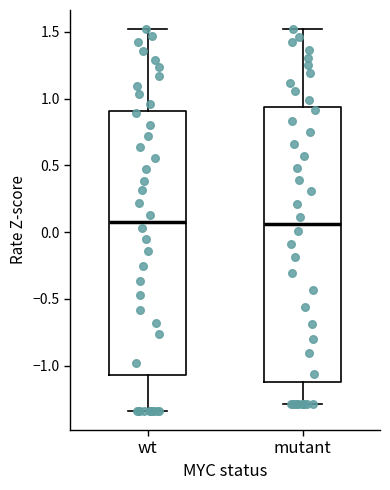

Reading left to right, read every box against the y-axis: the position of its median line, the range the box covers, and the ends of its whiskers. The values are not printed on the chart, so give them approximately, as read against the axis.

wt: median 0.10, box -1.05 to 0.90, whiskers -1.35 to 1.50
mutant: median 0.05, box -1.10 to 0.95, whiskers -1.30 to 1.50